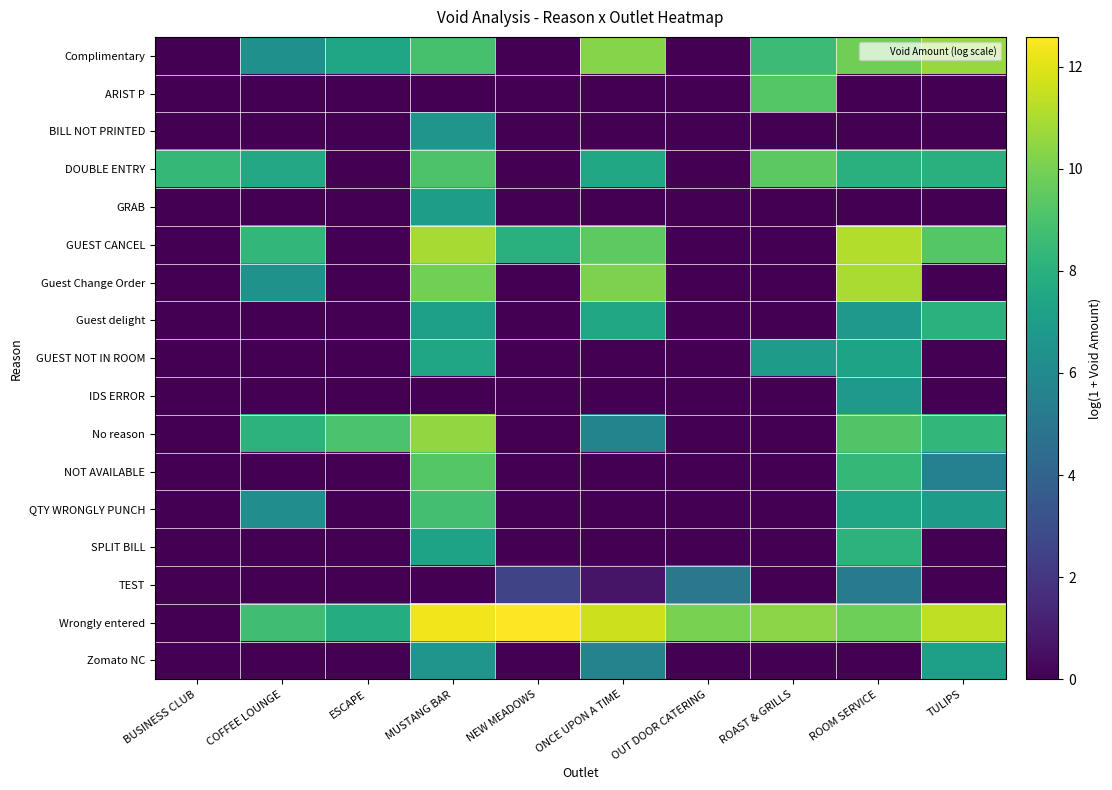

Which series has the largest total across all categories?

Wrongly entered